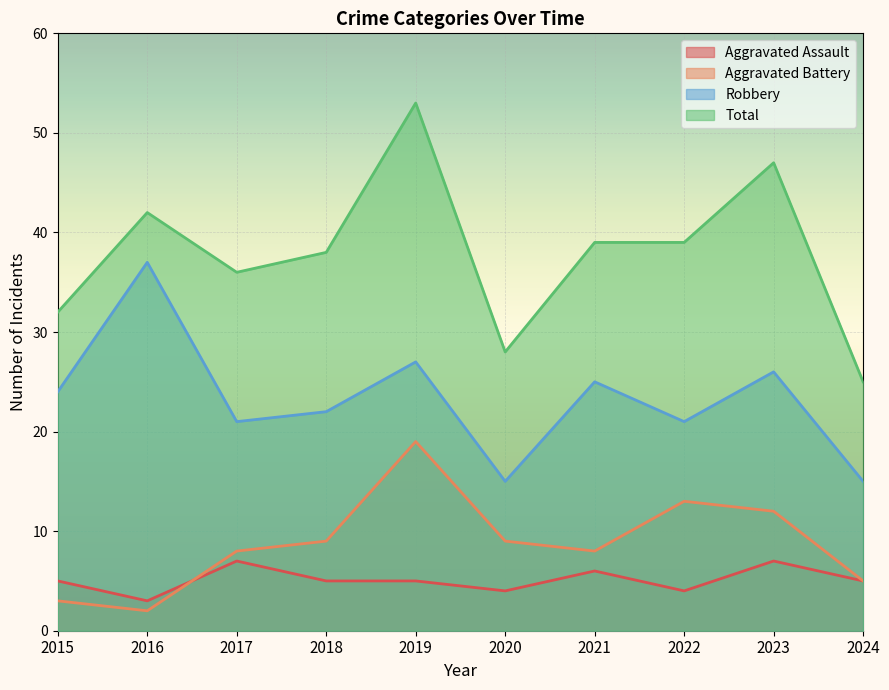

At which label does Aggravated Assault first exceed 5?

2017